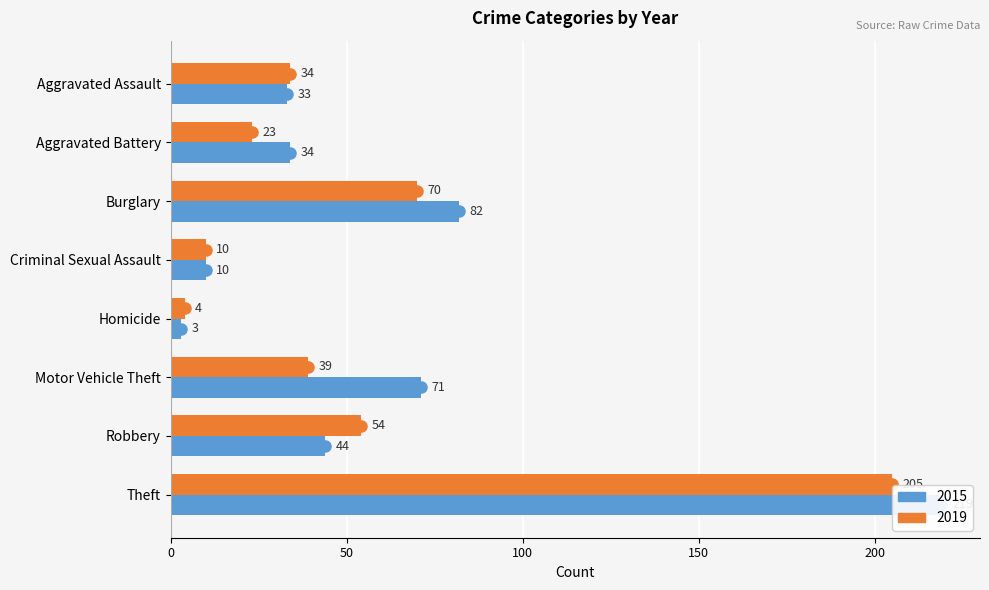

What is the sum of the 2015 values at Aggravated Battery and Theft?

253